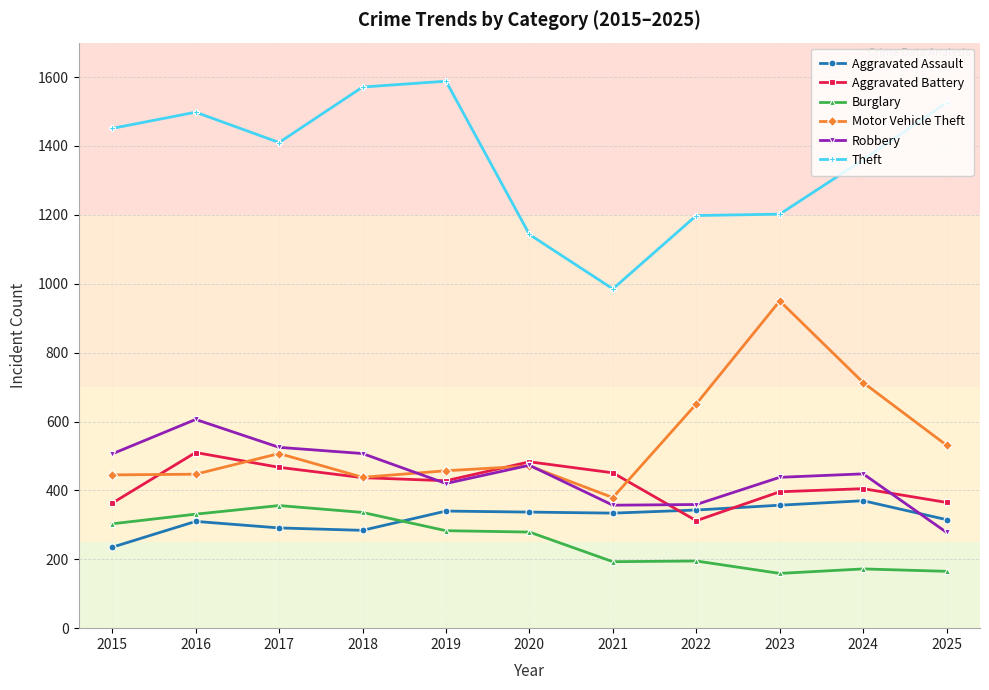

What is the total value across all series at 2022?

3058